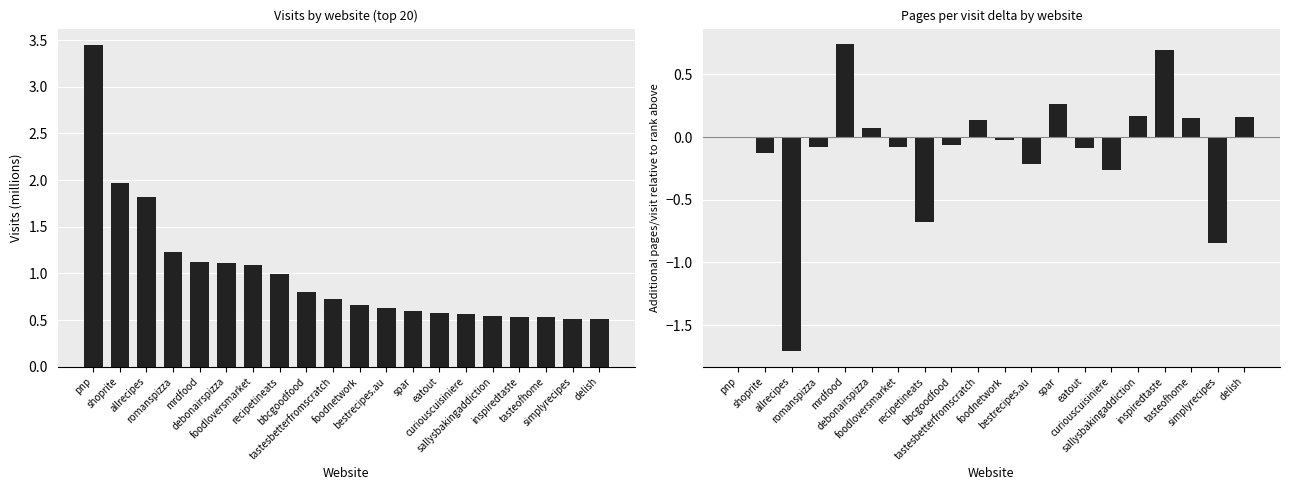

What is the approximate value of pages/visit delta at bestrecipes.au?

-0.2